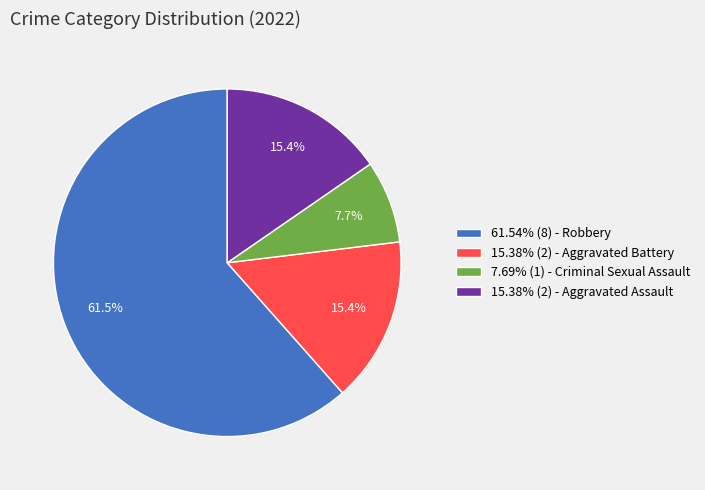

How much of the chart is everything except 15.38% (2) - Aggravated Assault?

84.6%